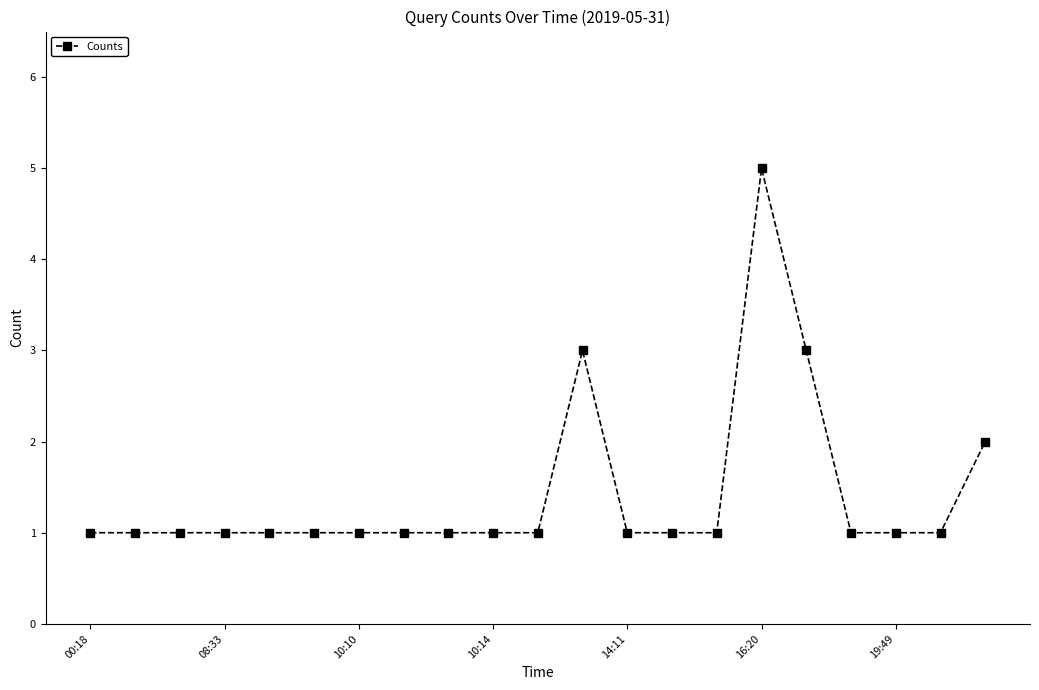

What is the value of the 21st point from the left?

2